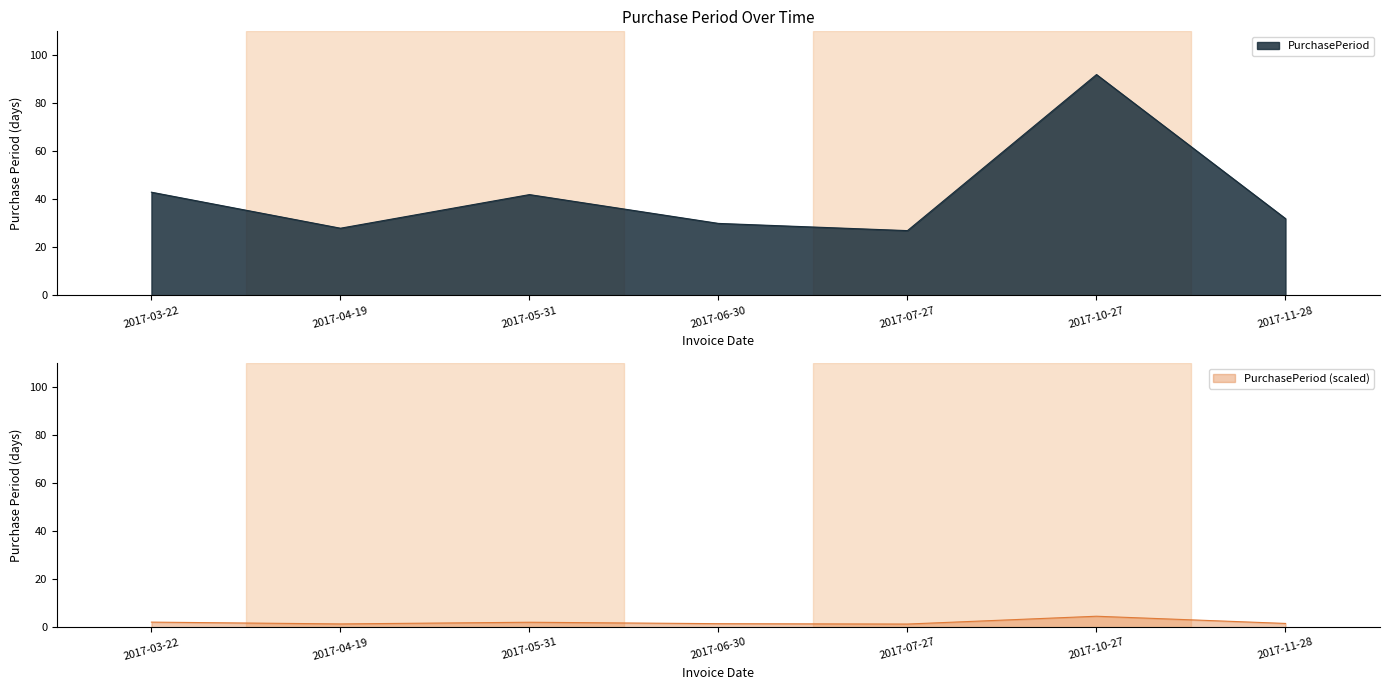

What is the smallest value displayed?

27